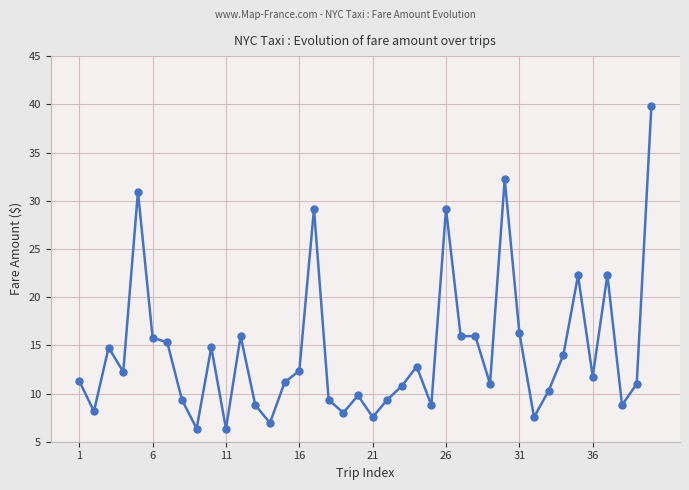

What is the difference between the second highest and second lowest values?

25.9